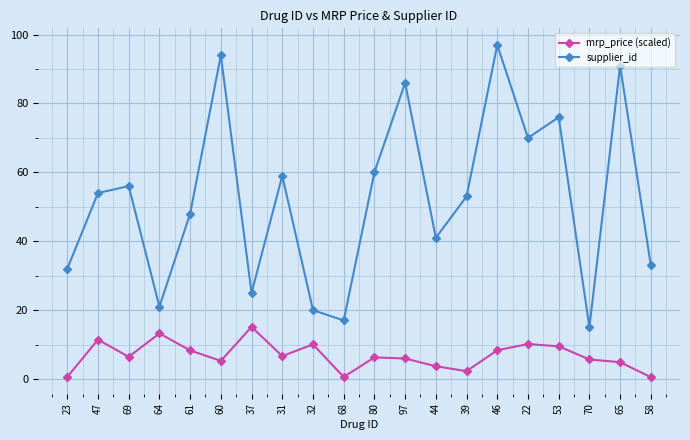

True or false: mrp_price (scaled) has more than 2 points higher than both neighbors.

True